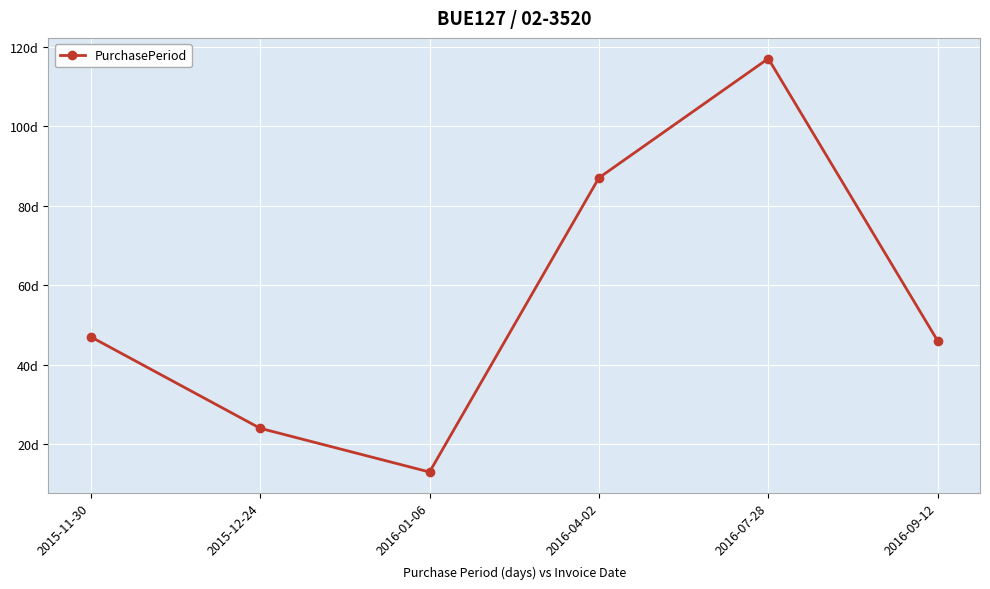

Where is the first local maximum?

2016-07-28